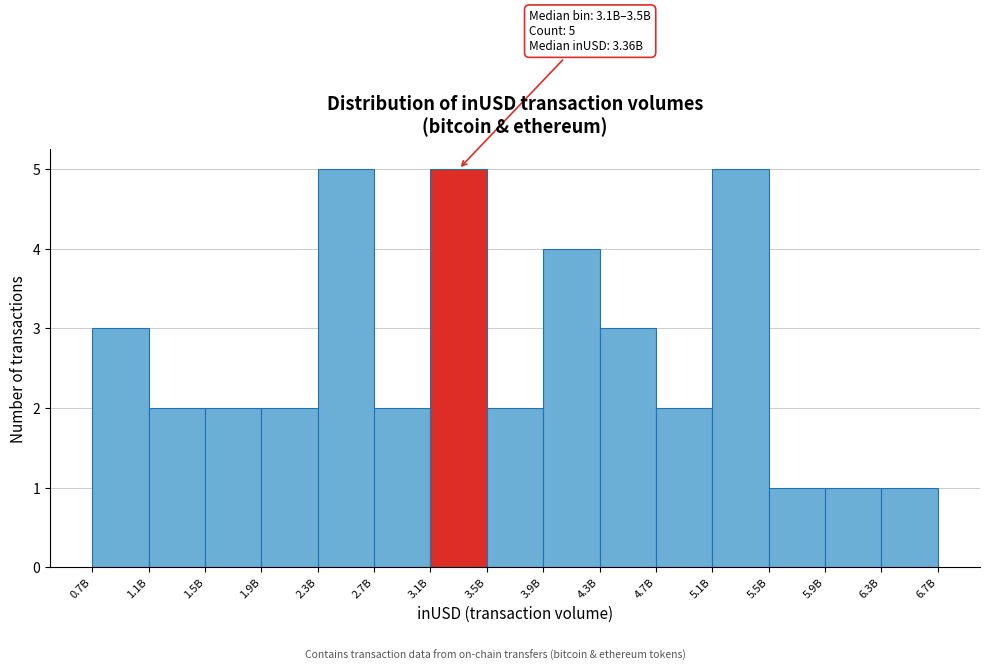

Reading left to right, extract all data points from this chart.

0.7B=3	1.1B=2	1.5B=2	1.9B=2	2.3B=5	2.7B=2	3.1B=5	3.5B=2	3.9B=4	4.3B=3	4.7B=2	5.1B=5	5.5B=1	5.9B=1	6.3B=1